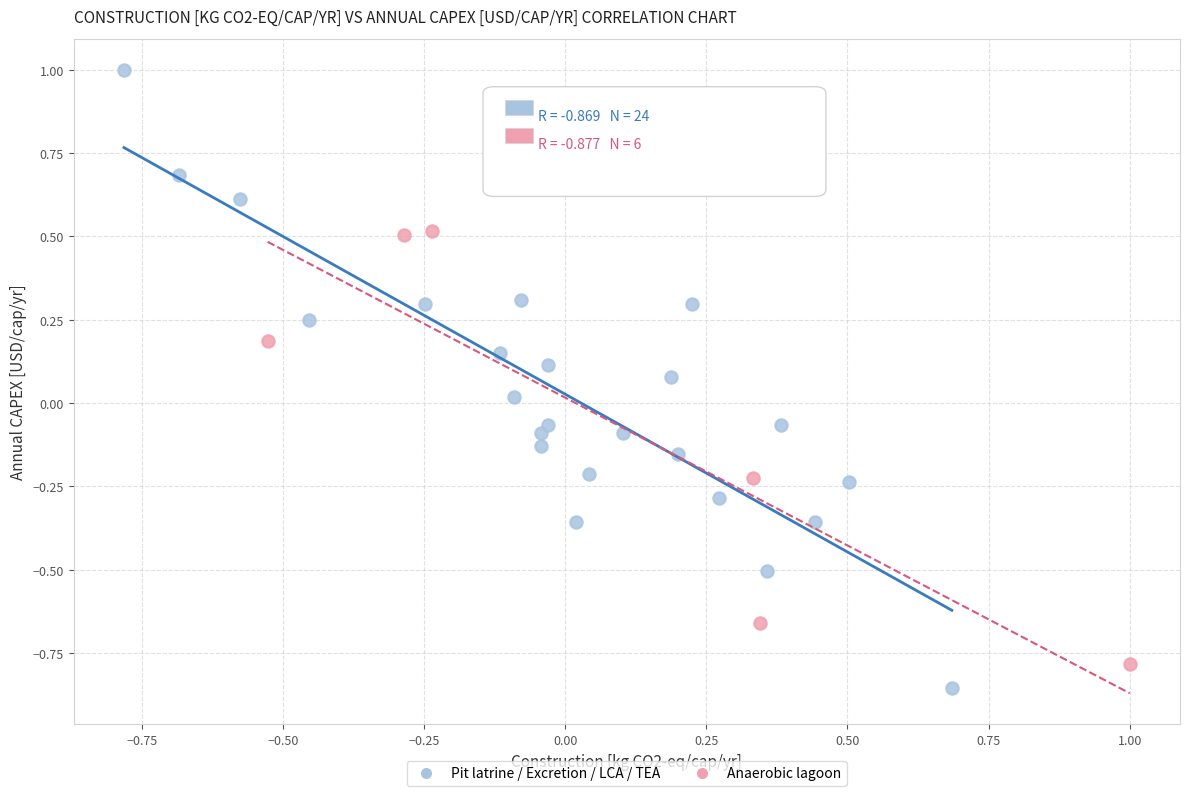

Which series has the widest spread of Y values?

Pit latrine / Excretion / LCA / TEA